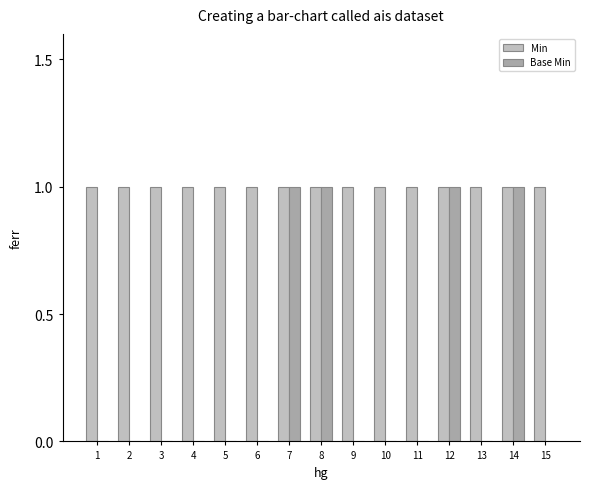

The value of Min at 4 is 0. True or false?

False